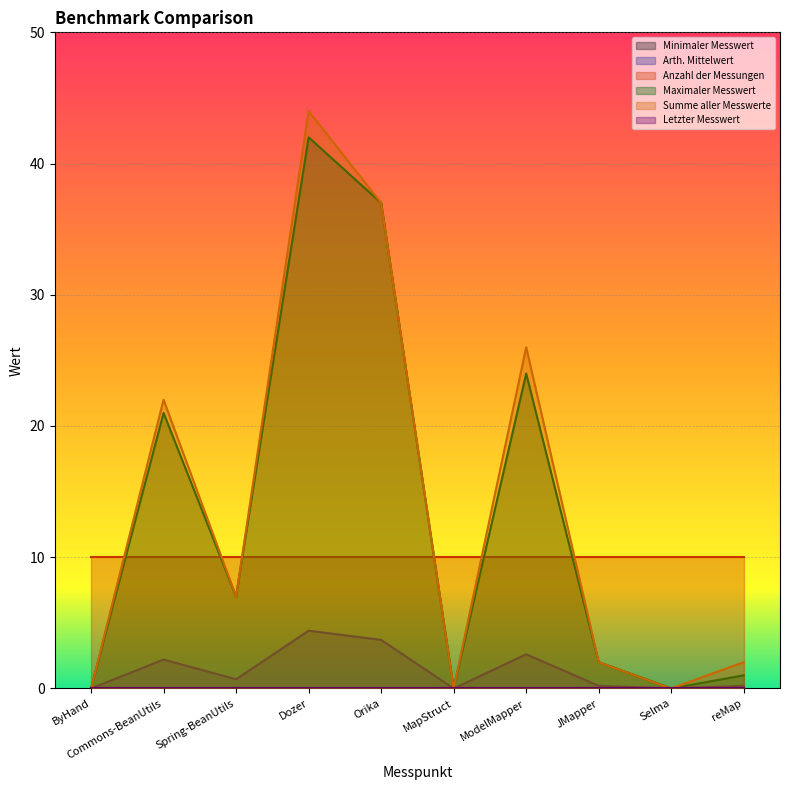

Between JMapper and ModelMapper, which is larger?

ModelMapper